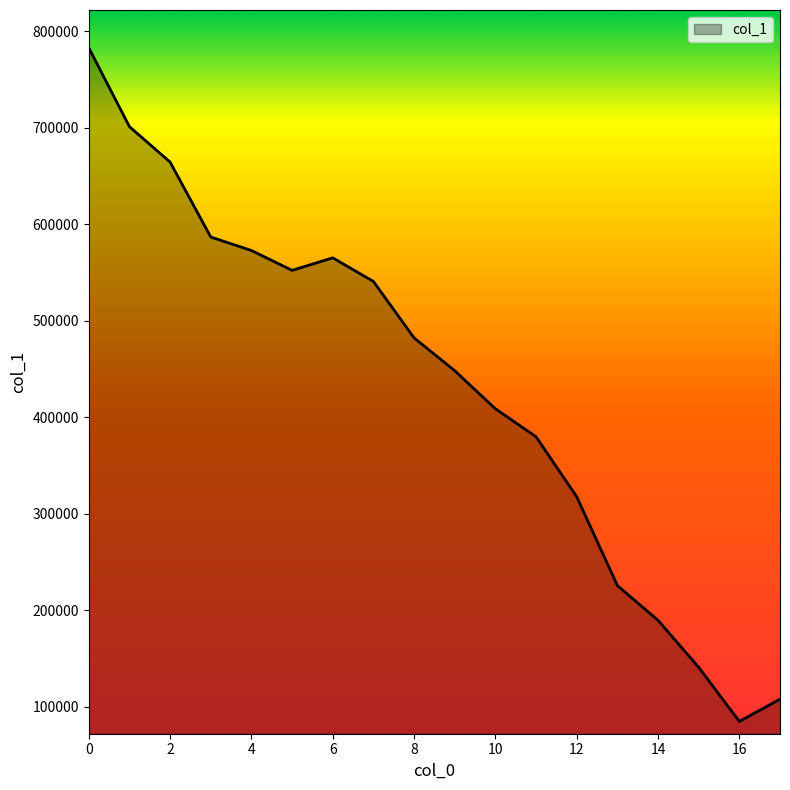

What is the difference between the maximum and minimum values?

698000